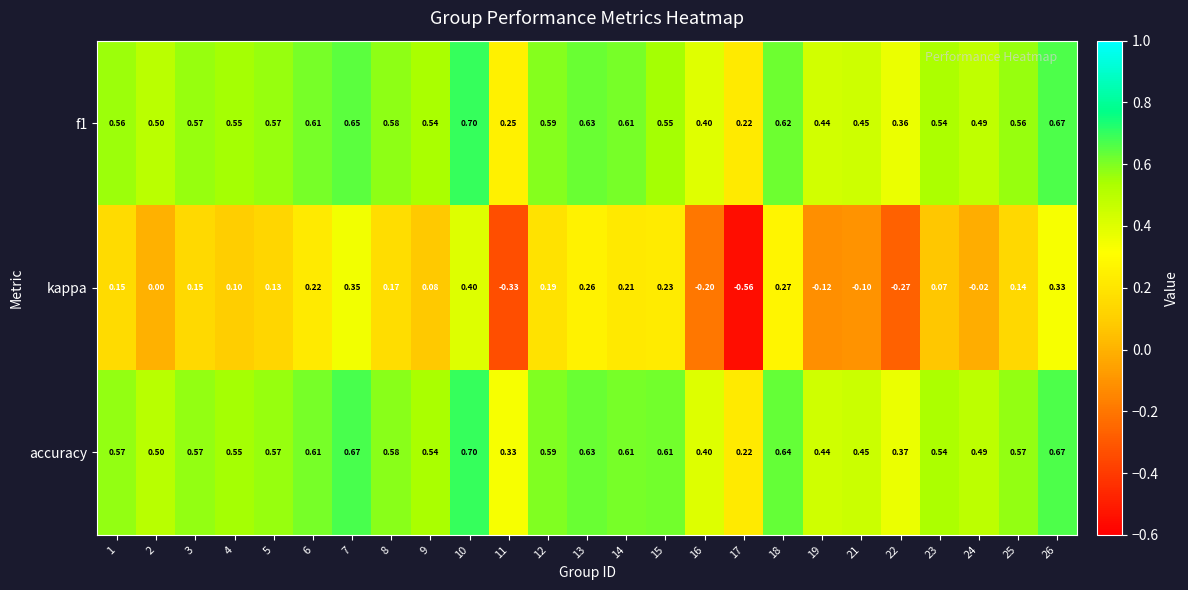

Is the value of f1 at 2 greater than the value of kappa at 21?

Yes